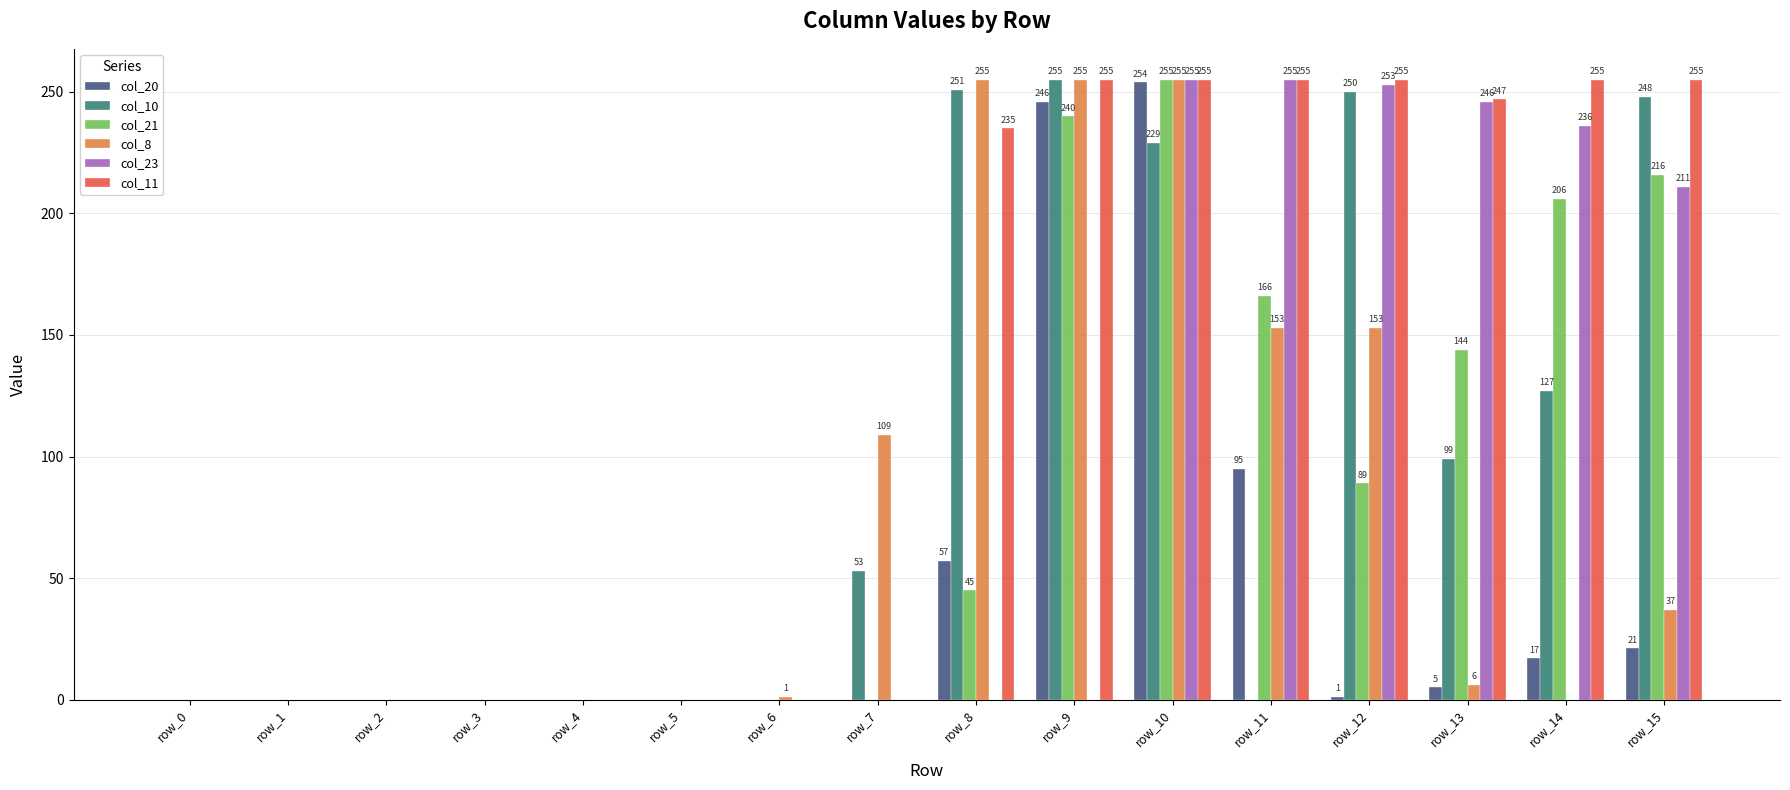

What is the difference between the col_8 values at row_4 and row_13?

6